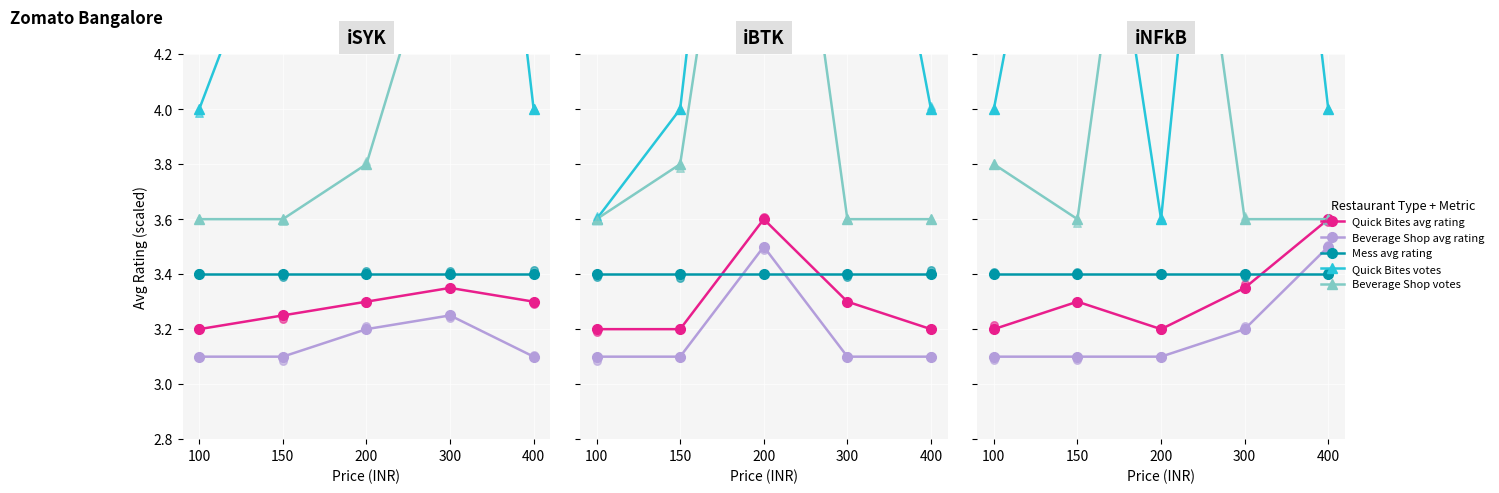

Which series reaches the minimum Y coordinate?

Beverage Shop avg rating